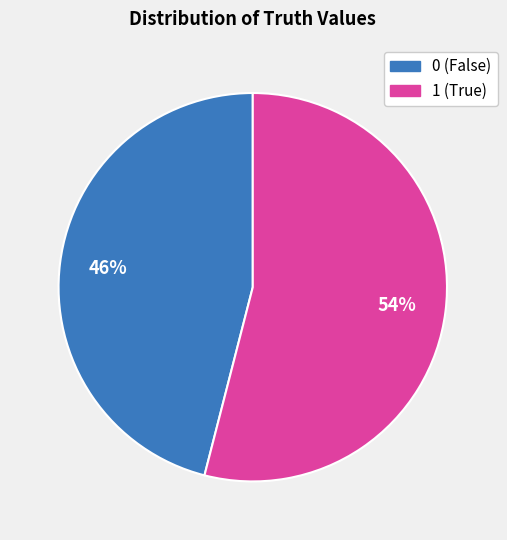

Rank the categories by value from lowest to highest.

0, 1